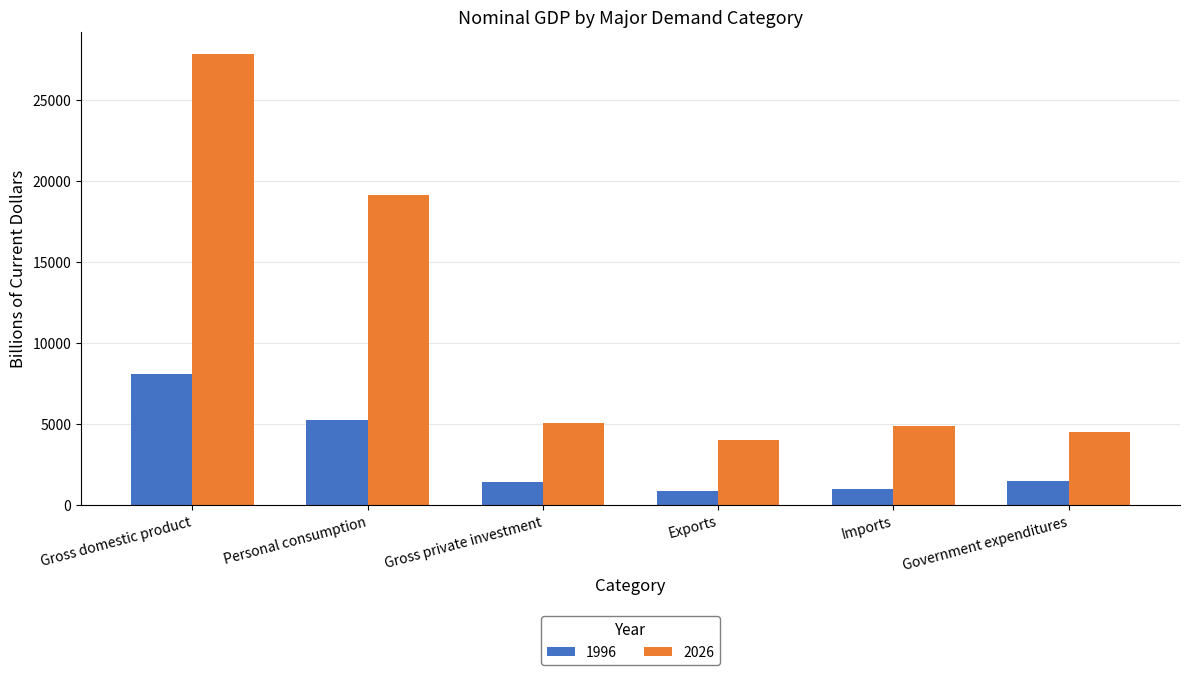

What is the minimum value shown in the chart?

867.6